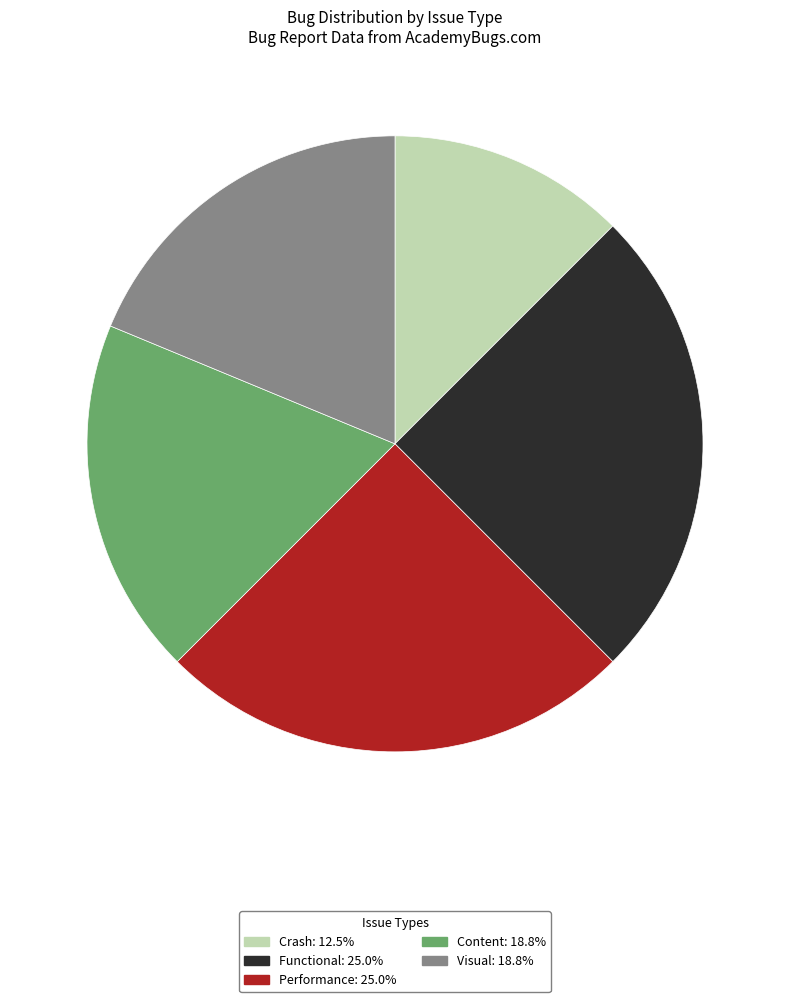

Is there a majority slice in this chart?

No